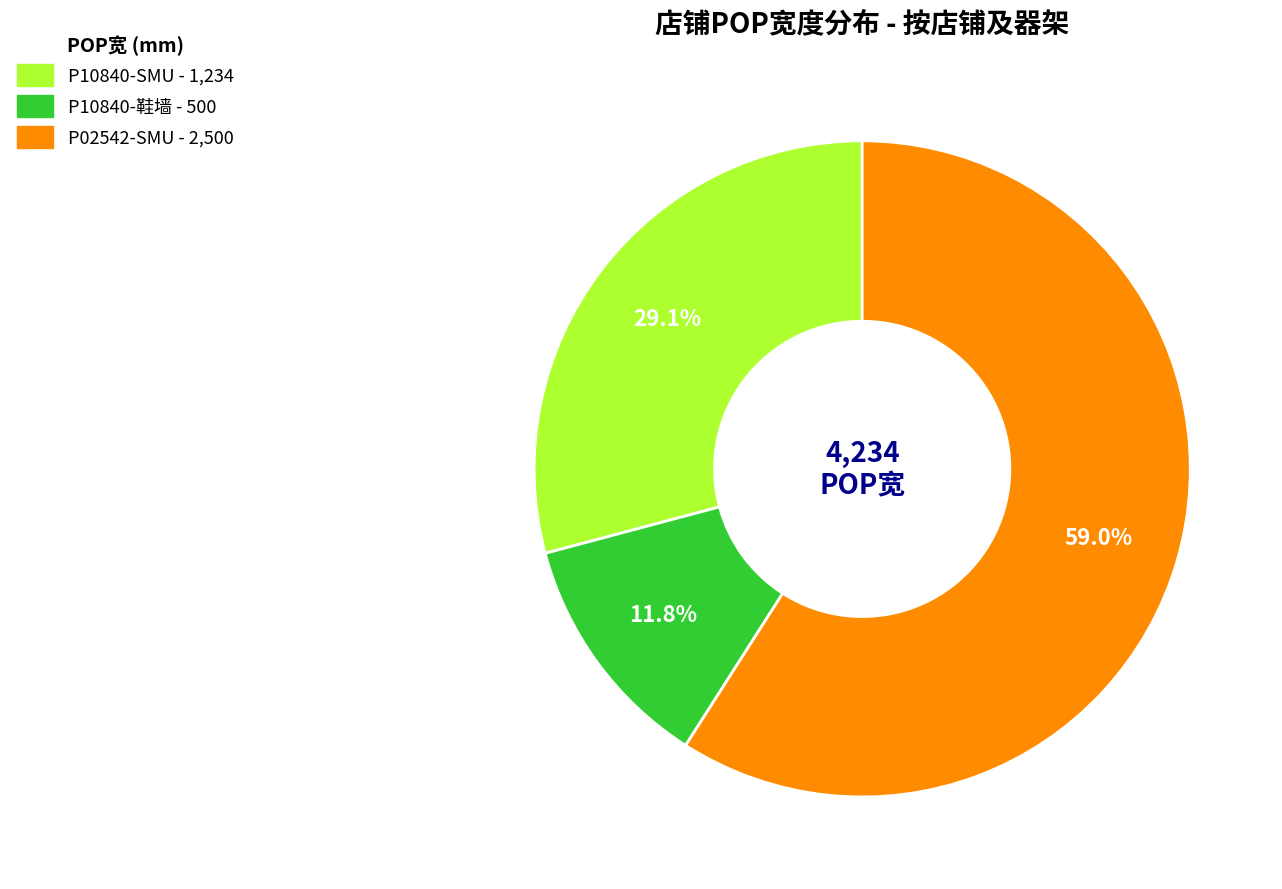

Rank the categories by value from highest to lowest.

P02542 (2500), P10840 (1234), P10840 (500)